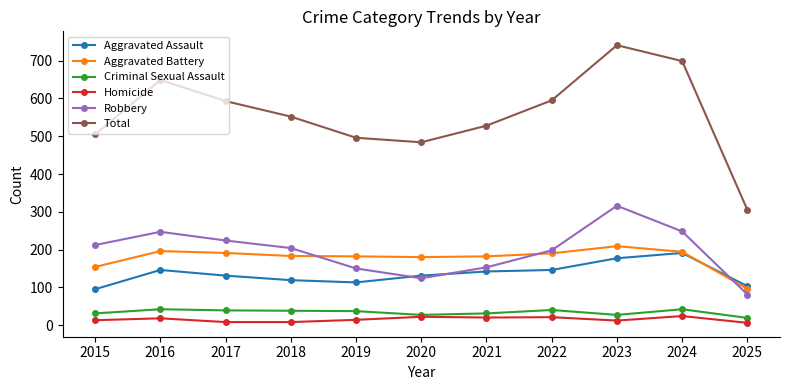

Is it true that Total equals 664 at 2015?

False